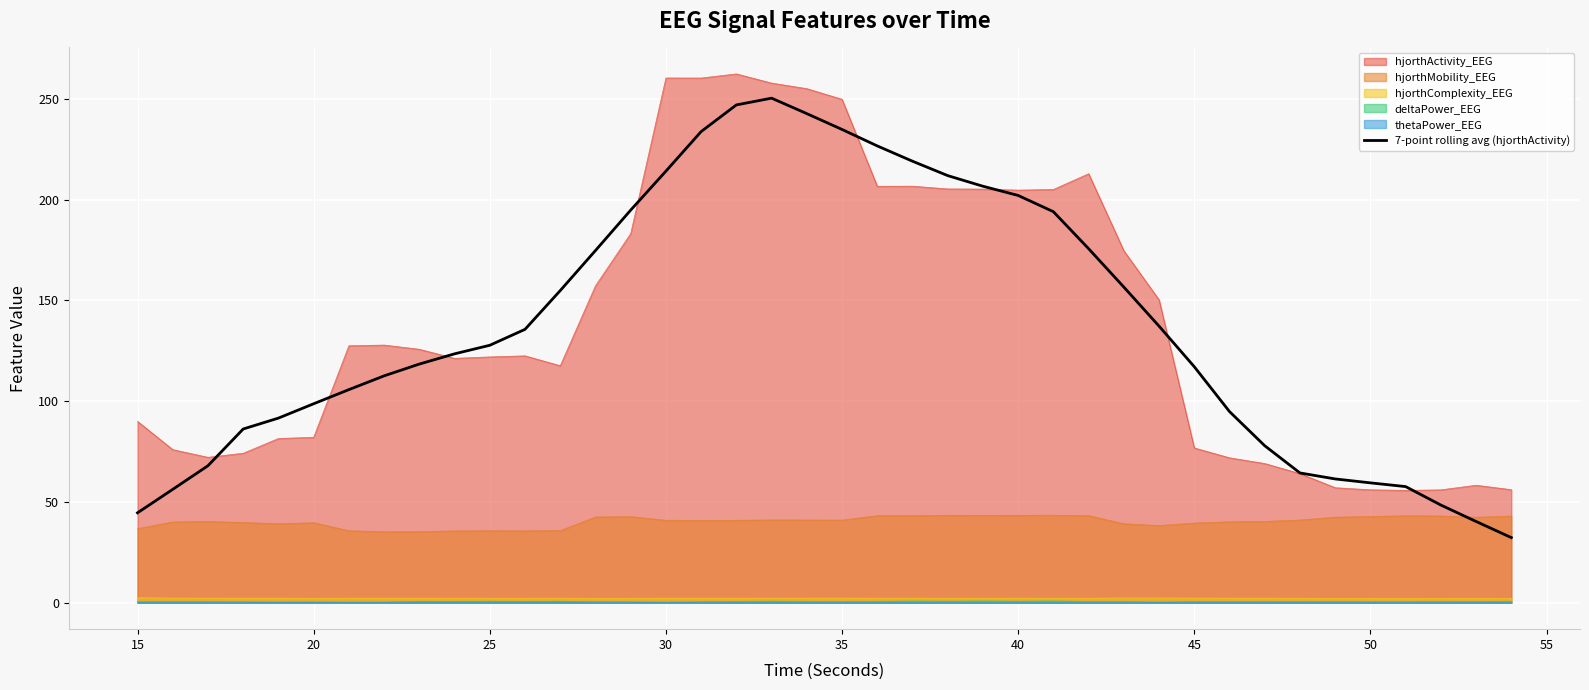

True or false: deltaPower_EEG and 7-point rolling avg (hjorthActivity) intersect in this chart.

False